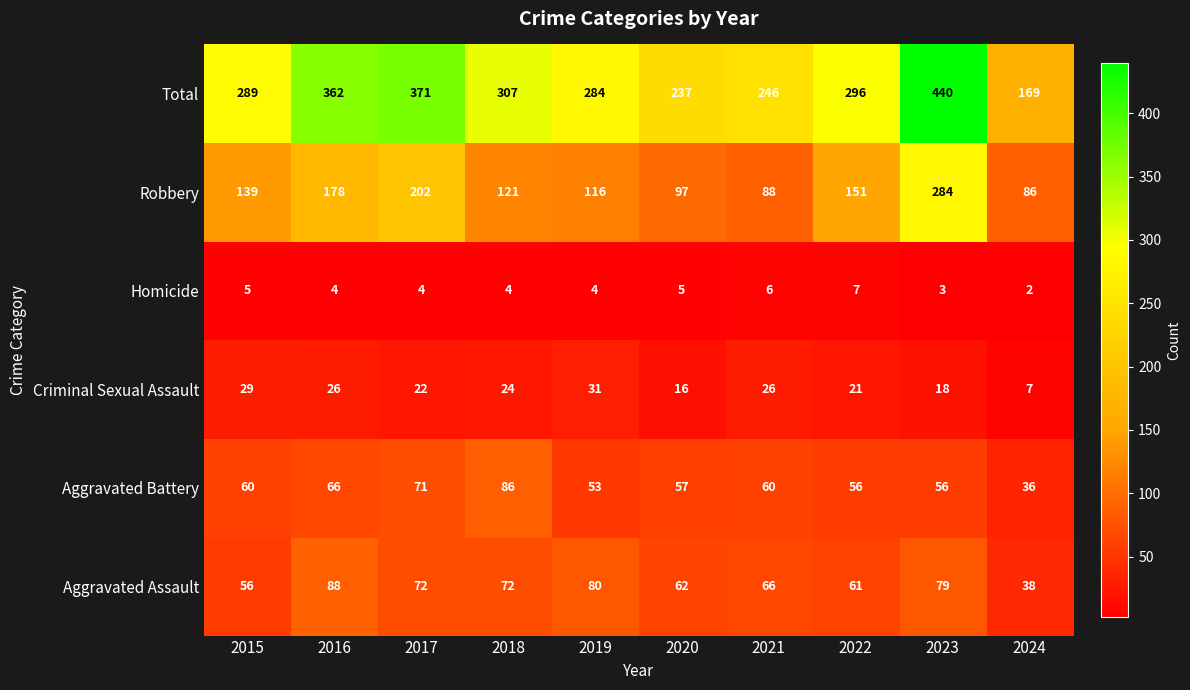

Which series changed the most between 2015 and 2017?

Total